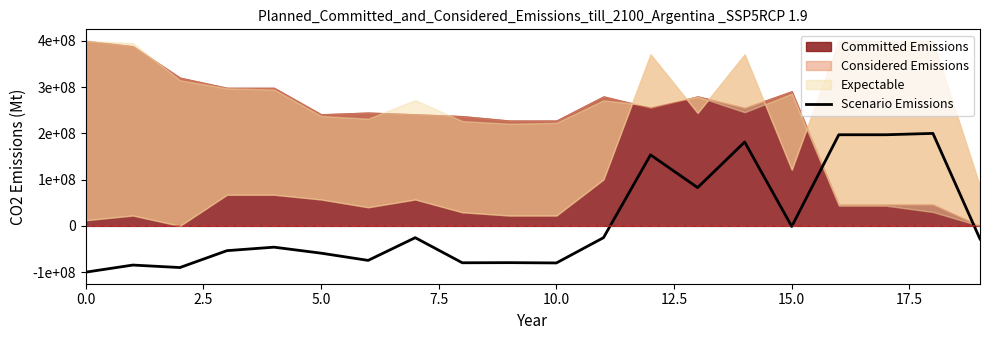

Which category has the highest value across all series?

18